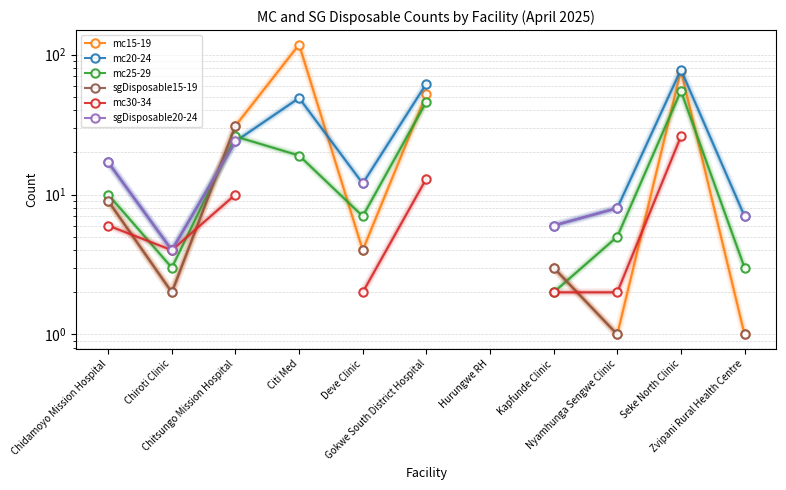

The value of mc20-24 at Deve Clinic is 7.0. True or false?

False